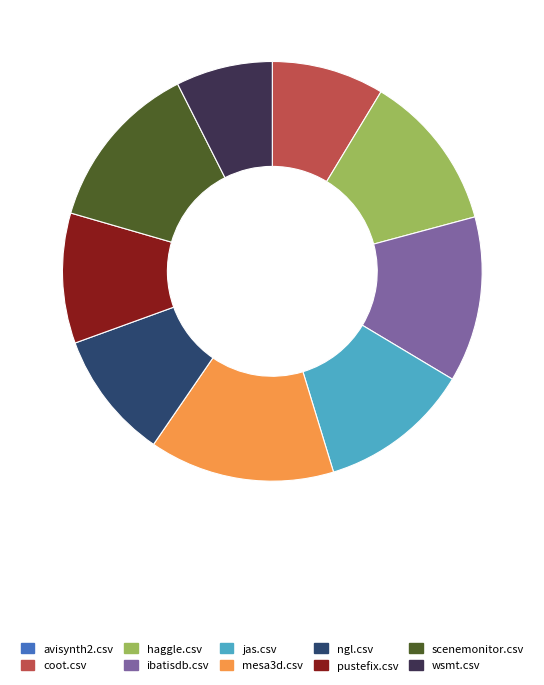

Which category has the biggest portion of the pie?

mesa3d.csv